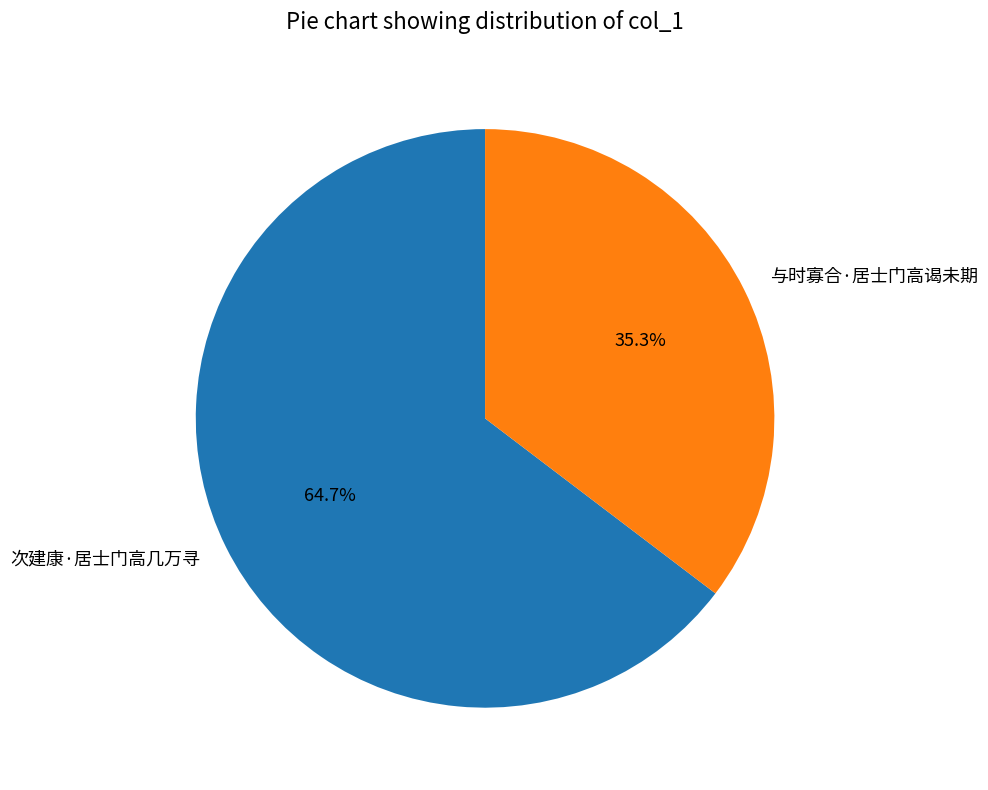

To the nearest percent, what percentage of the pie is 次建康·居士门高几万寻?

65%